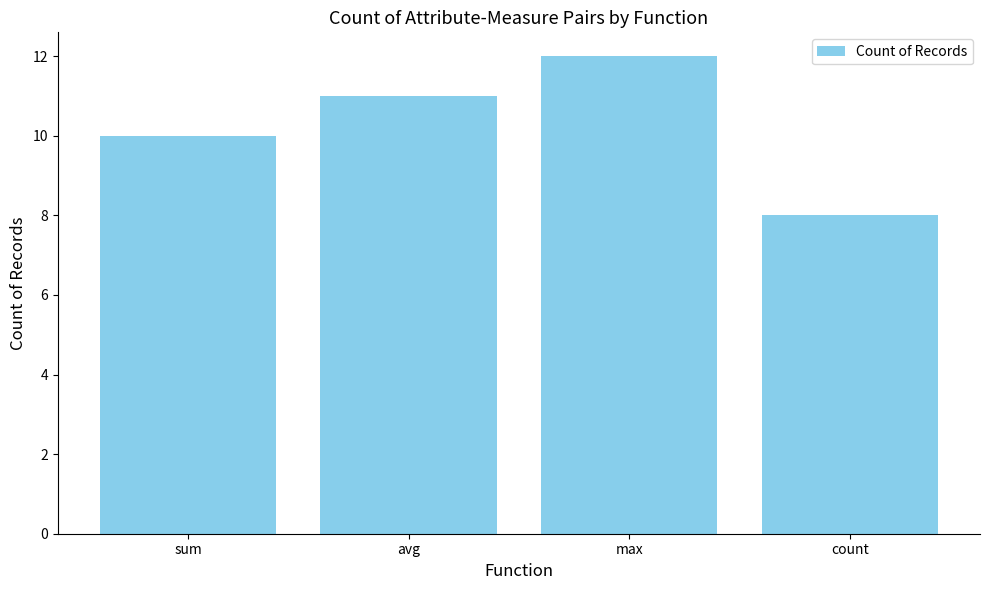

Between sum and max, which is larger?

max